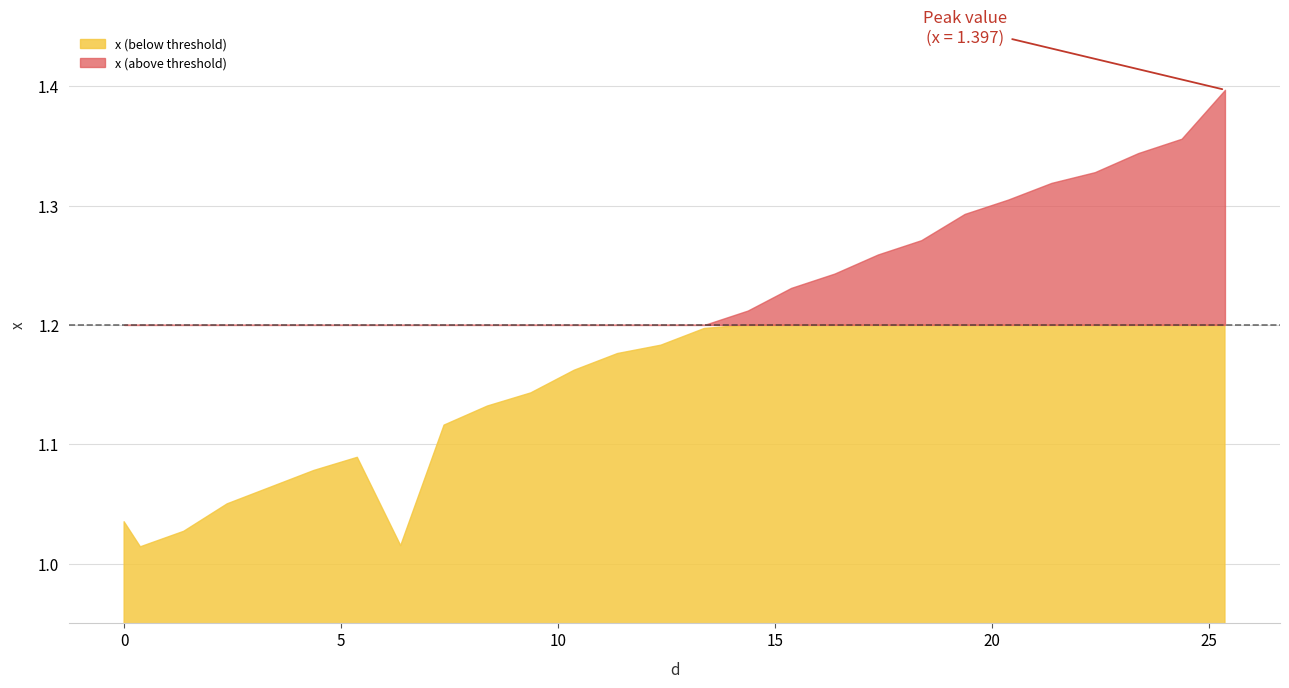

What is the change in value from 1.375 to 24.375?

+0.3